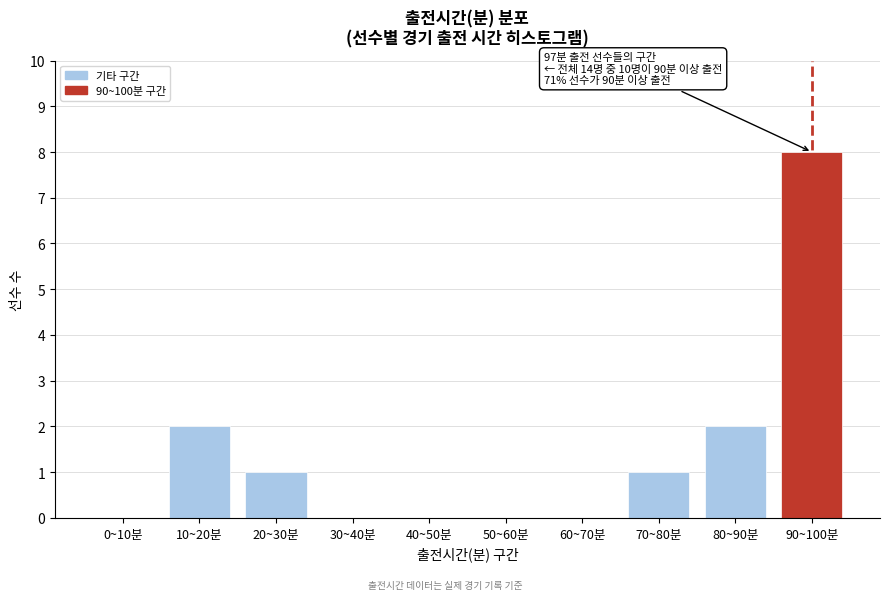

Reading left to right, extract all data points from this chart.

0~10분=0	10~20분=2	20~30분=1	30~40분=0	40~50분=0	50~60분=0	60~70분=0	70~80분=1	80~90분=2	90~100분=8